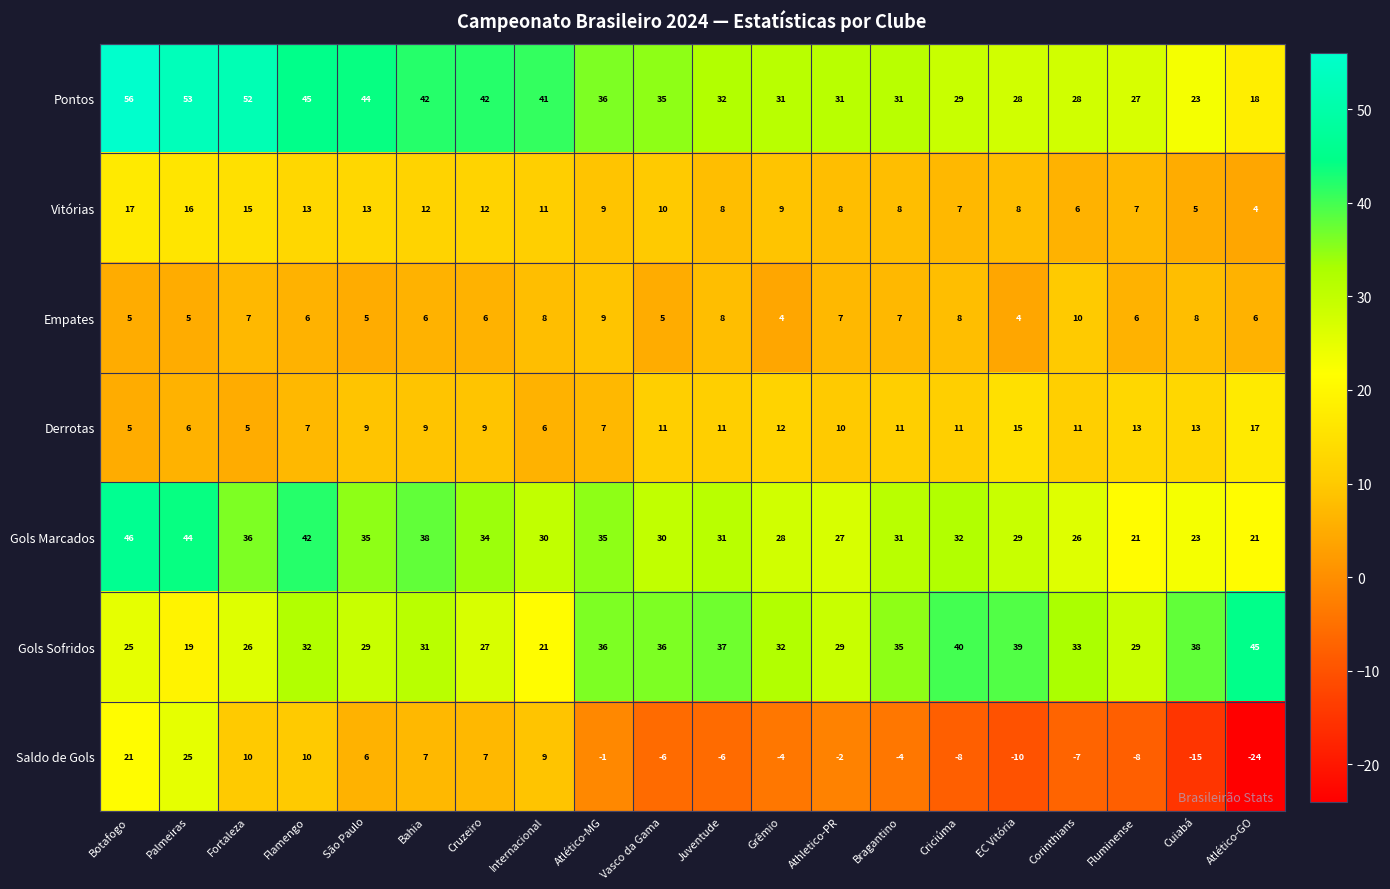

Which series changed the most between Botafogo and Internacional?

Gols Marcados